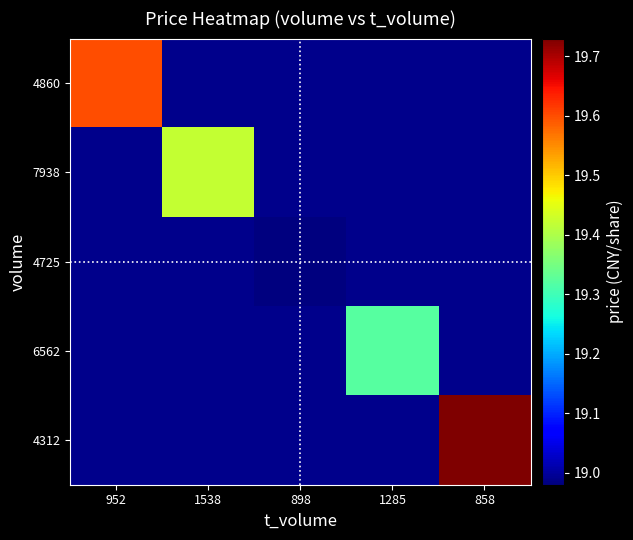

Which series has the widest spread of values?

4860